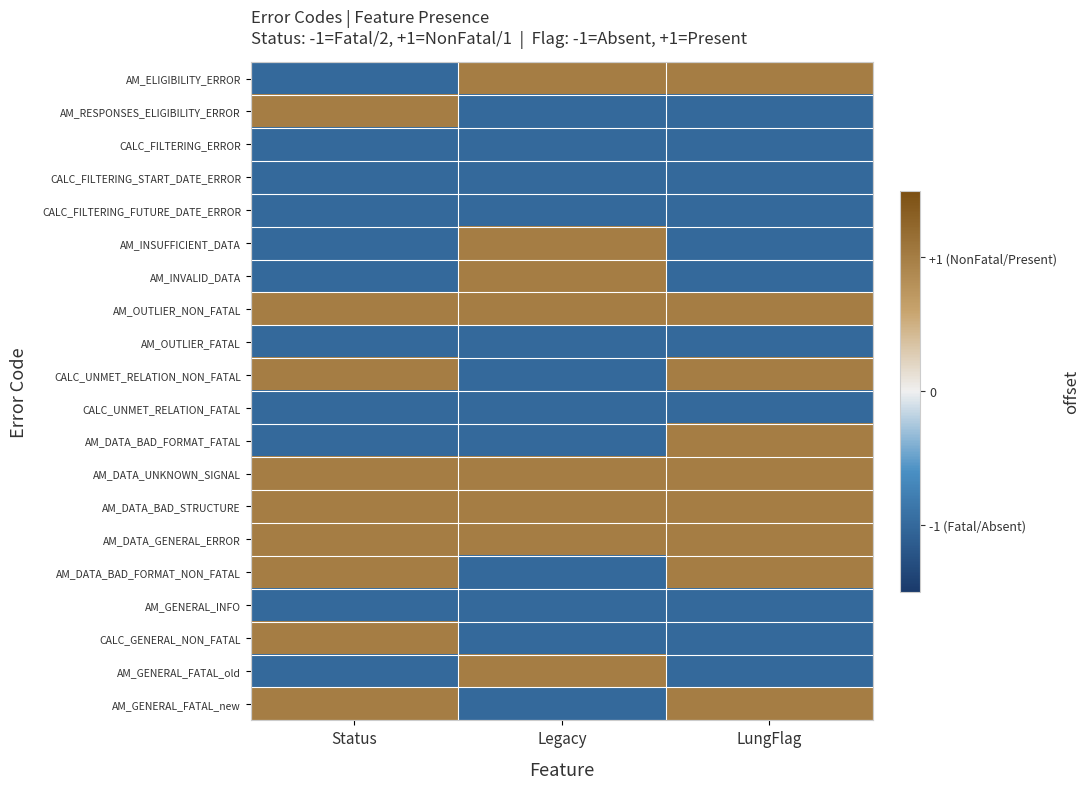

Rank the series at LungFlag from highest to lowest value.

AM_ELIGIBILITY_ERROR, AM_OUTLIER_NON_FATAL, CALC_UNMET_RELATION_NON_FATAL, AM_DATA_BAD_FORMAT_FATAL, AM_DATA_UNKNOWN_SIGNAL, AM_DATA_BAD_STRUCTURE, AM_DATA_GENERAL_ERROR, AM_DATA_BAD_FORMAT_NON_FATAL, AM_GENERAL_FATAL_new, AM_RESPONSES_ELIGIBILITY_ERROR, CALC_FILTERING_ERROR, CALC_FILTERING_START_DATE_ERROR, CALC_FILTERING_FUTURE_DATE_ERROR, AM_INSUFFICIENT_DATA, AM_INVALID_DATA, AM_OUTLIER_FATAL, CALC_UNMET_RELATION_FATAL, AM_GENERAL_INFO, CALC_GENERAL_NON_FATAL, AM_GENERAL_FATAL_old